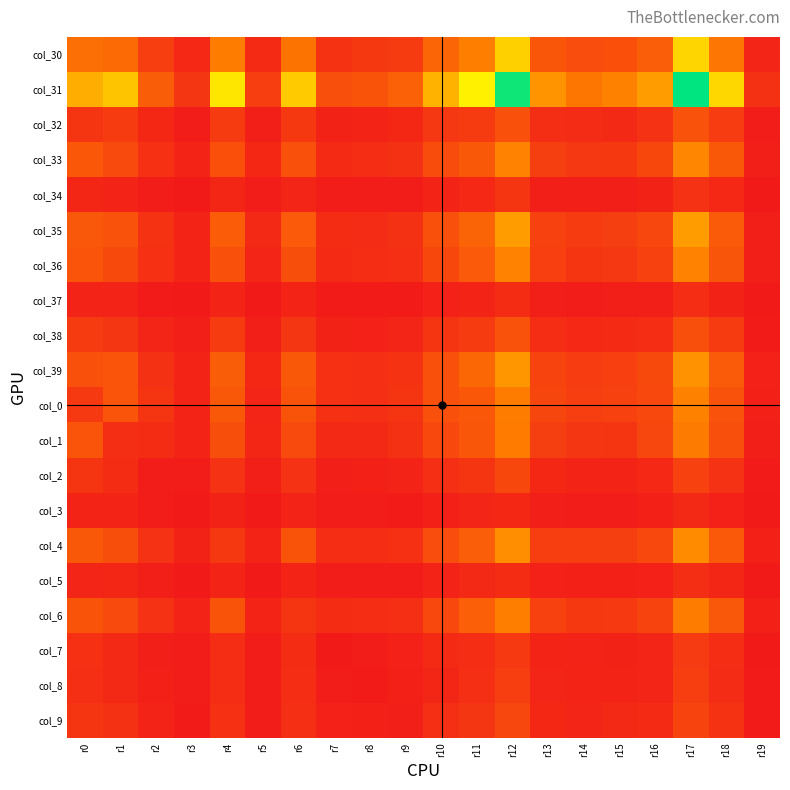

What is the maximum value shown in the chart?

2412